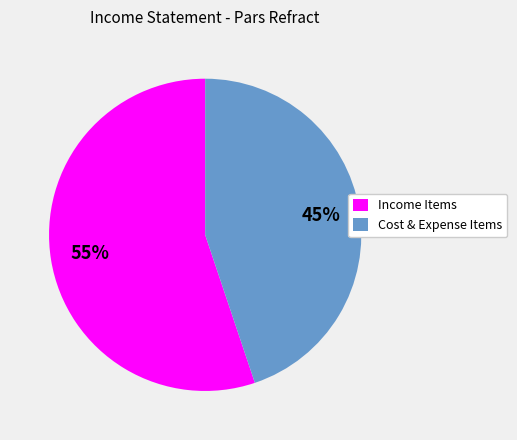

To the nearest percent, what percentage of the pie is Income Items?

55%